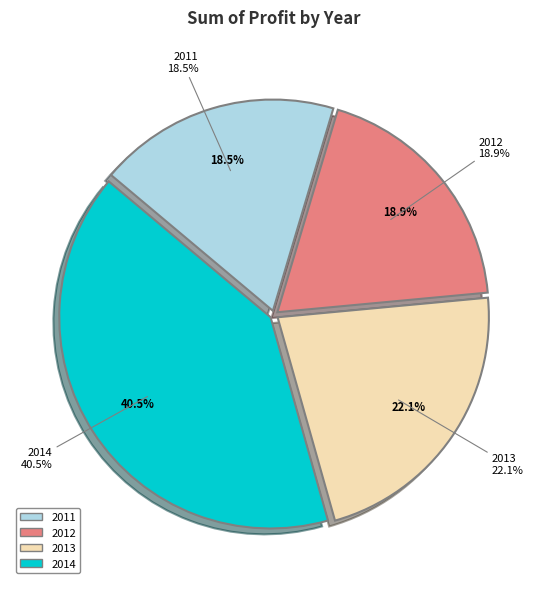

What percentage is the 2012 slice, to the nearest percent?

19%